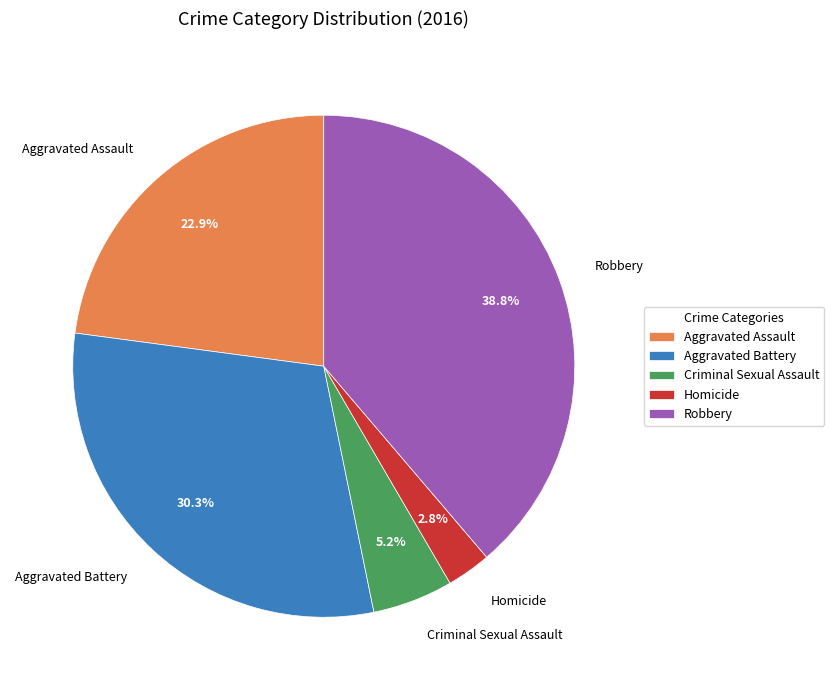

Which category has the biggest portion of the pie?

Robbery